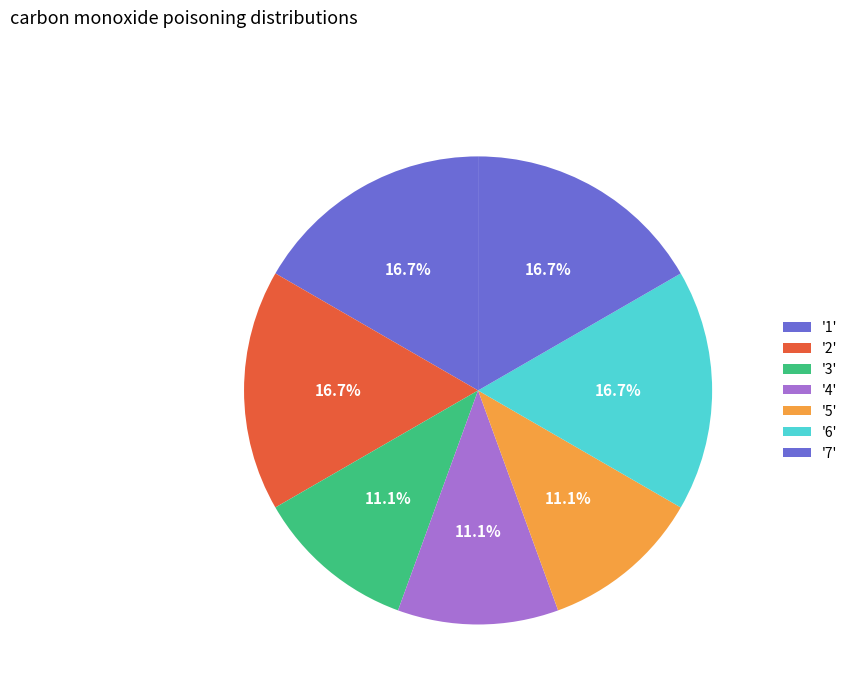

How many slices are in this pie chart?

7